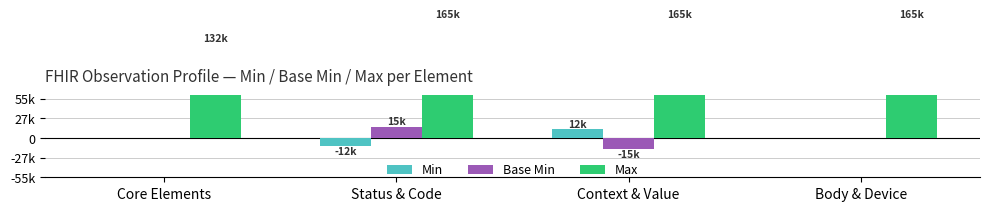

What is the sum of the Base Min values at Status & Code and Body & Device?

15